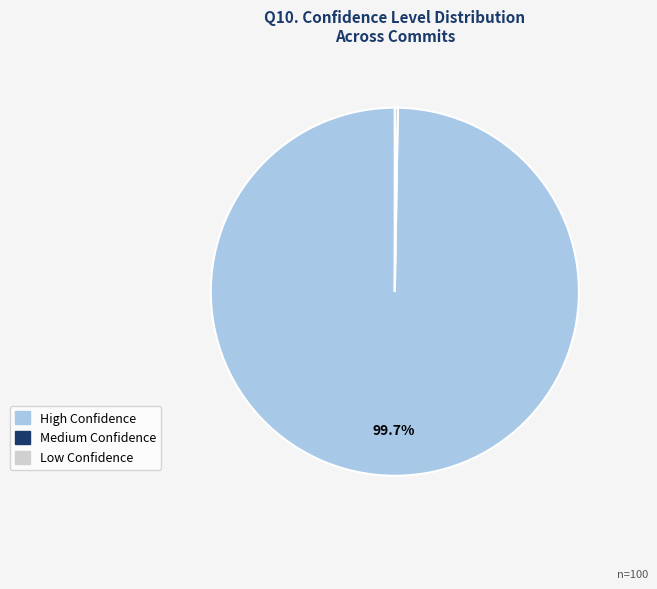

Does any single category account for the majority?

Yes